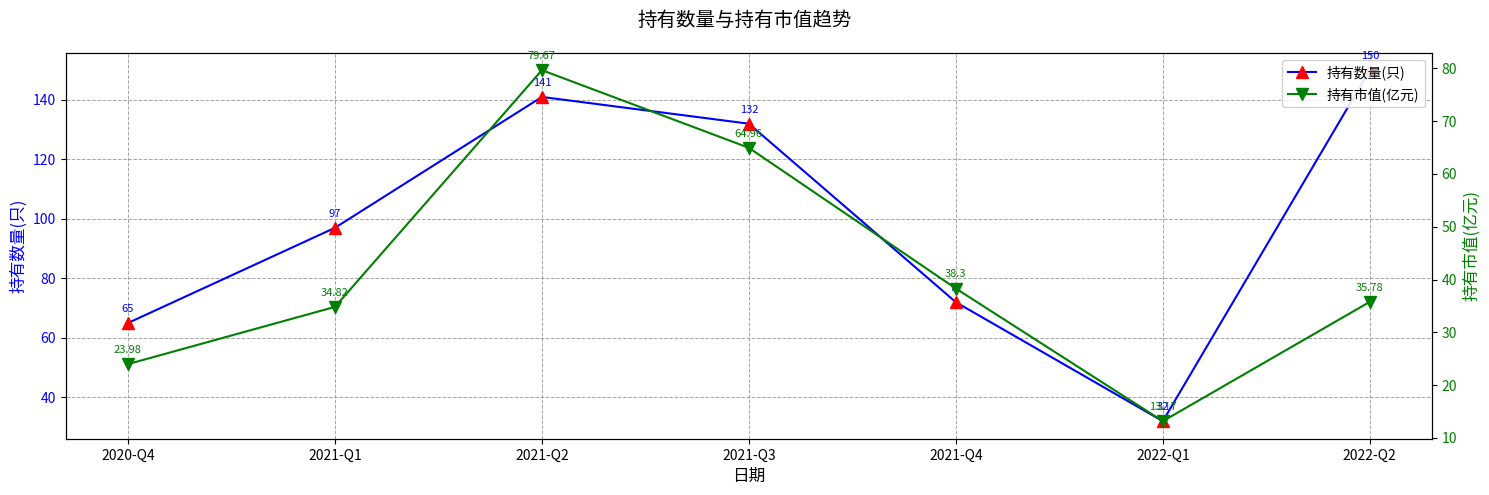

At which label does 持有数量(只) reach its minimum?

2022-Q1